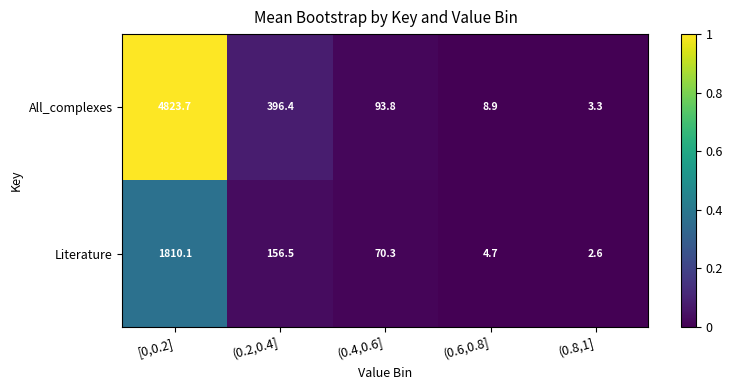

Which label corresponds to the largest value in the chart?

[0,0.2]